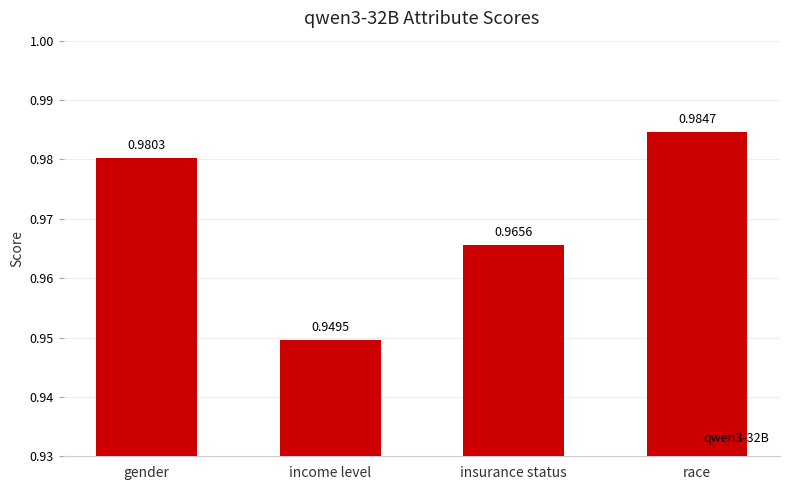

What is the sum of the values at insurance status and gender?

1.9